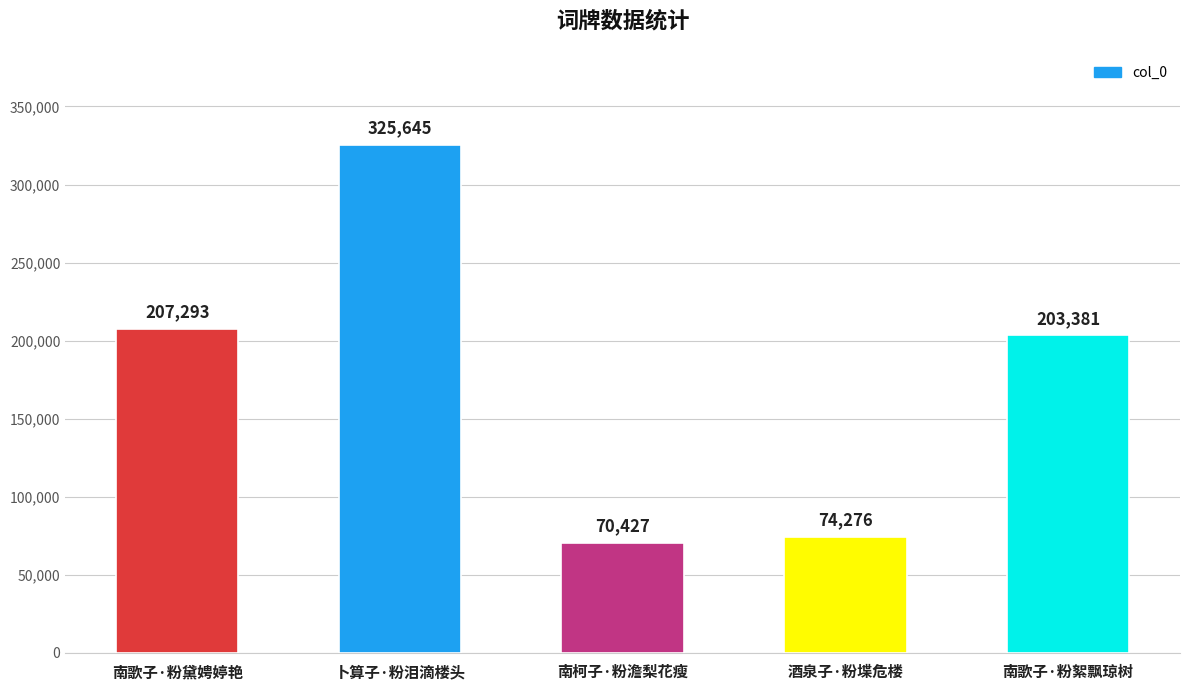

What is the difference between the maximum and minimum values?

255218